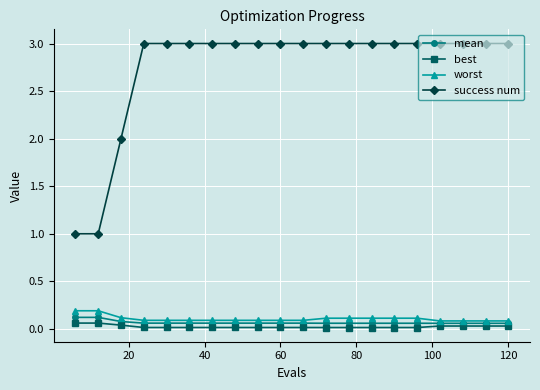

Which series has the widest spread of values?

success num